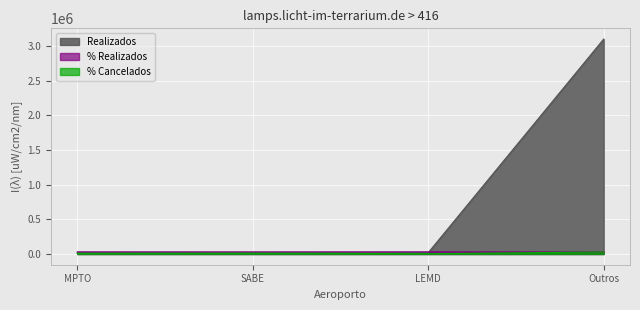

Where is % Cancelados nearest to the value 16389?

SABE